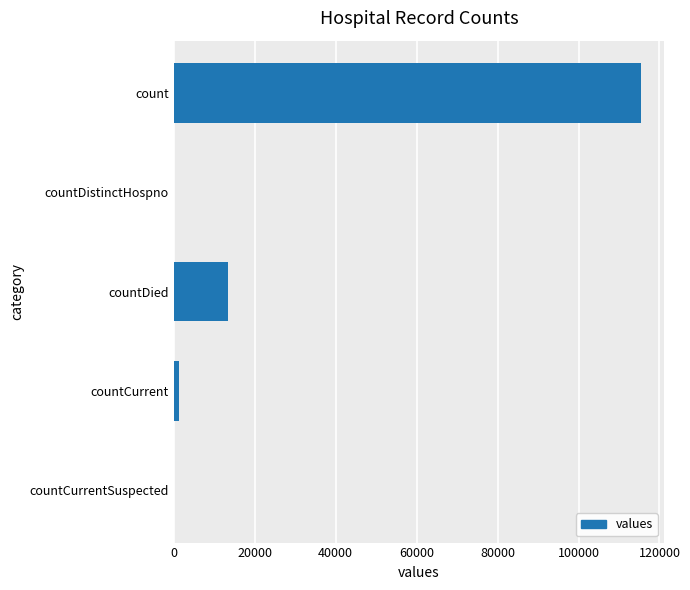

Reading top to bottom, list all the values displayed in this chart.

count=115379	countDistinctHospno=0	countDied=13343	countCurrent=1383	countCurrentSuspected=0